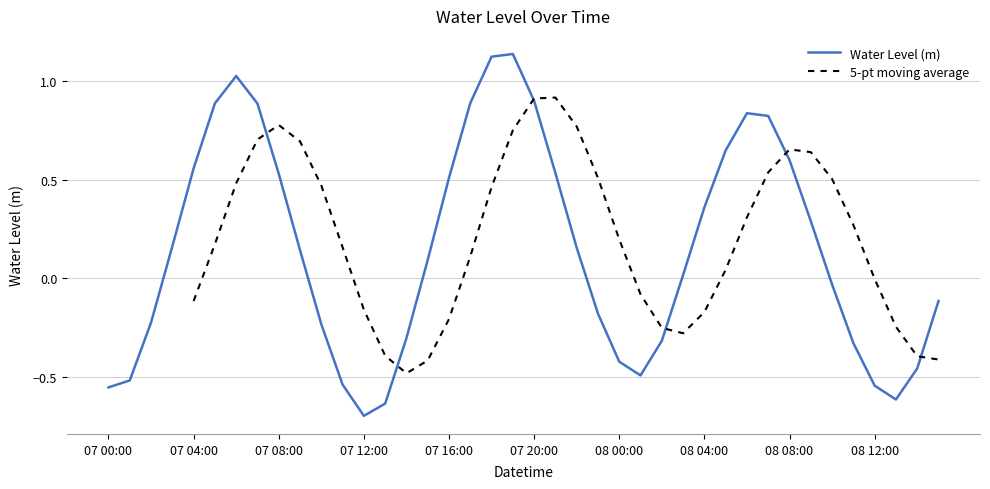

What position from the right is 08 12:00?

4